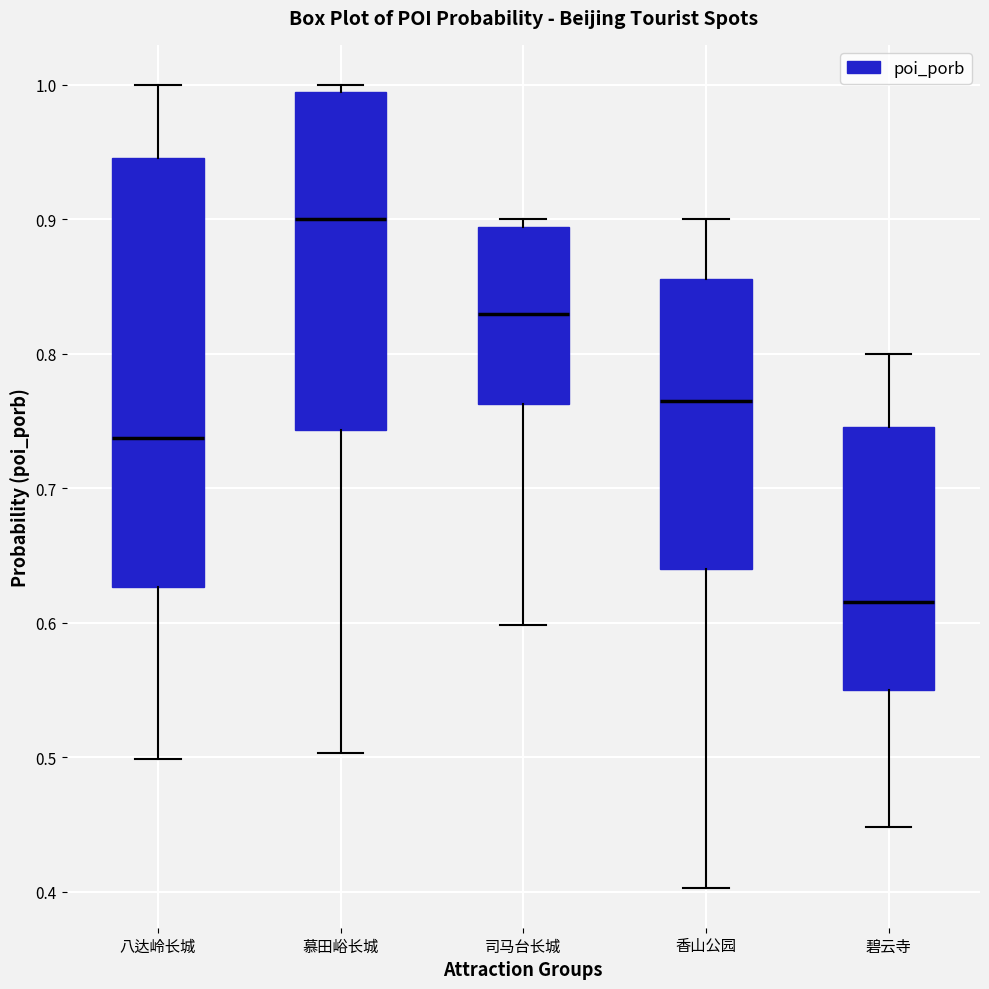

Where is the upper edge of the box for 香山公园 on the y-axis? The values are not printed on the chart, so give them approximately, as read against the axis.

0.86